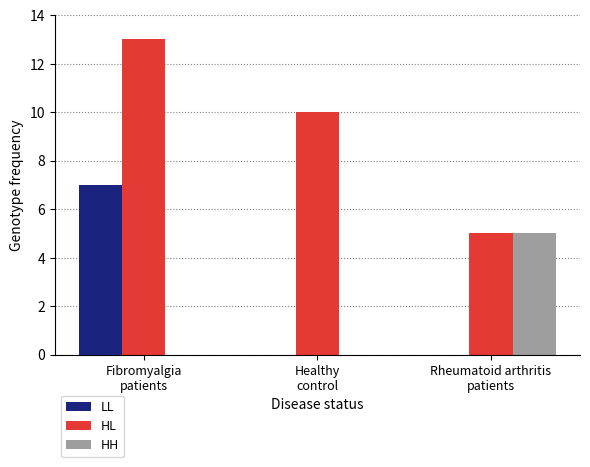

What is the greatest value displayed?

13